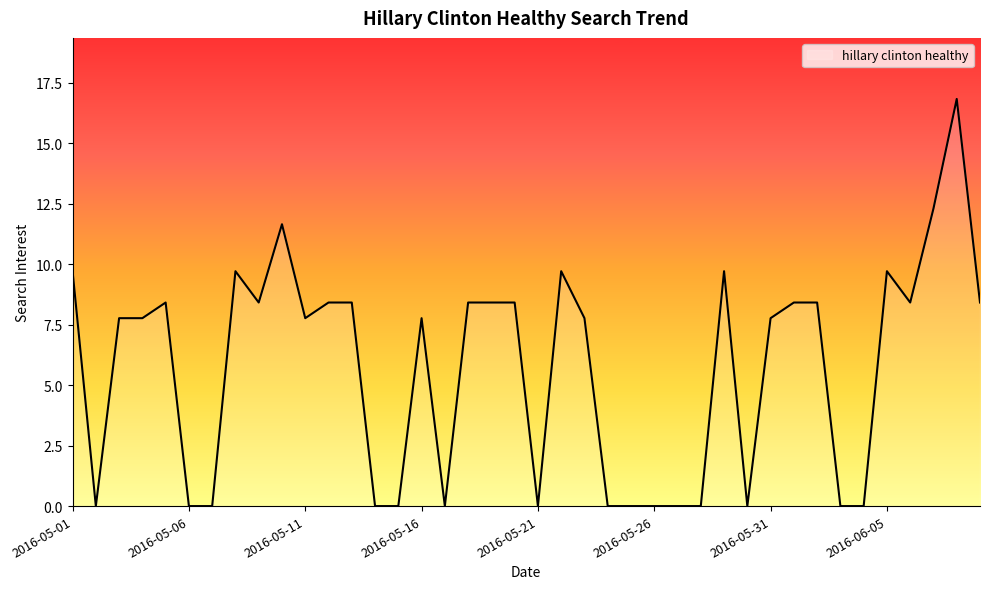

What is the maximum value shown in the chart?

16.8